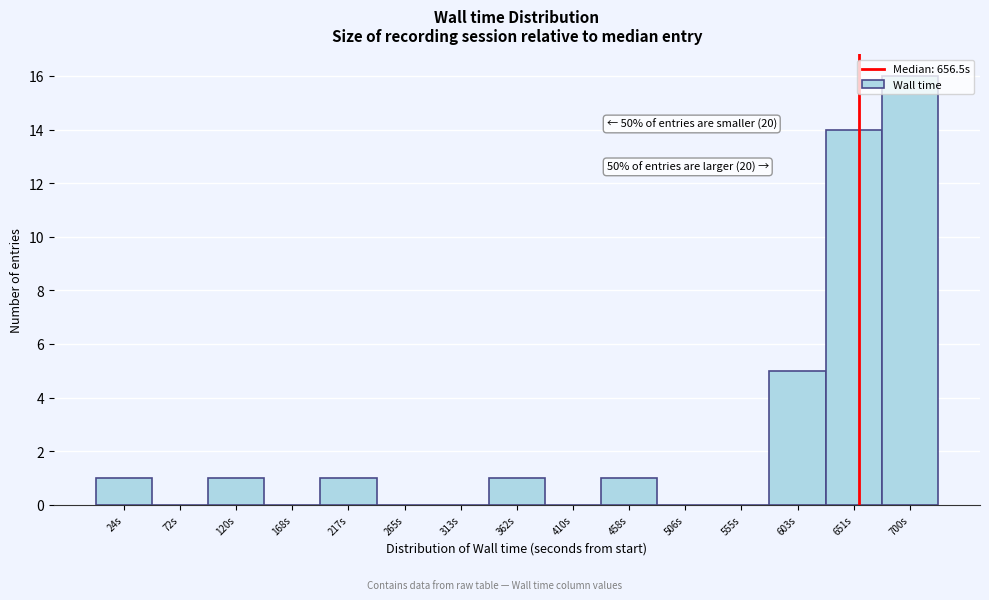

Which range on the x-axis has the tallest bar?

675 to 725